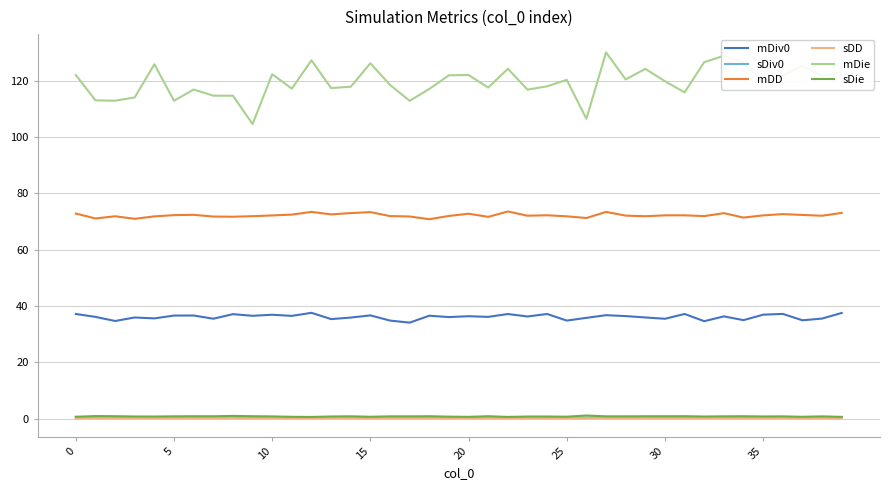

Which series has the largest range (max minus min)?

mDie